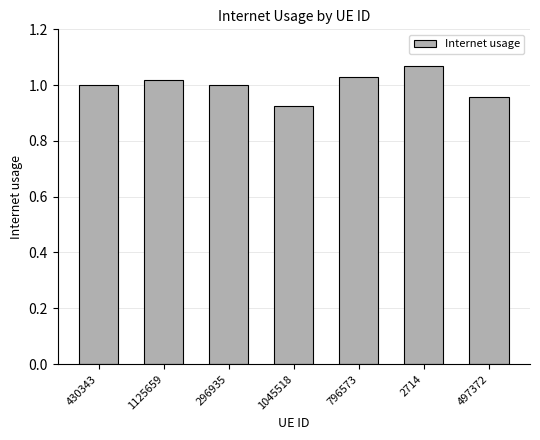

The value at 497372 is 1.0. True or false?

True